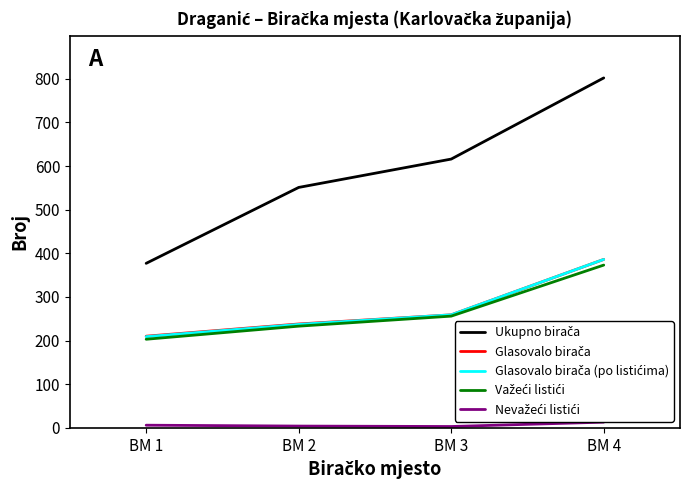

At which category is the sum across all series the highest?

BM 4